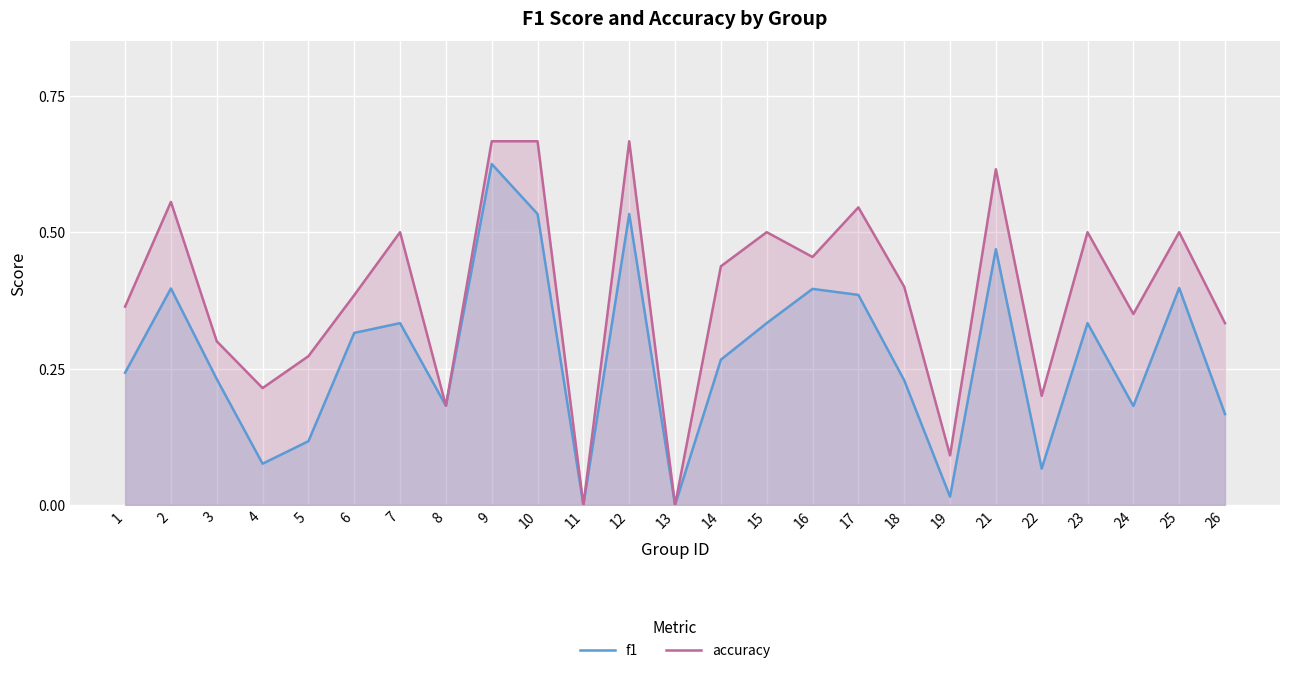

The accuracy series shows 0.3 at 5. True or false?

True